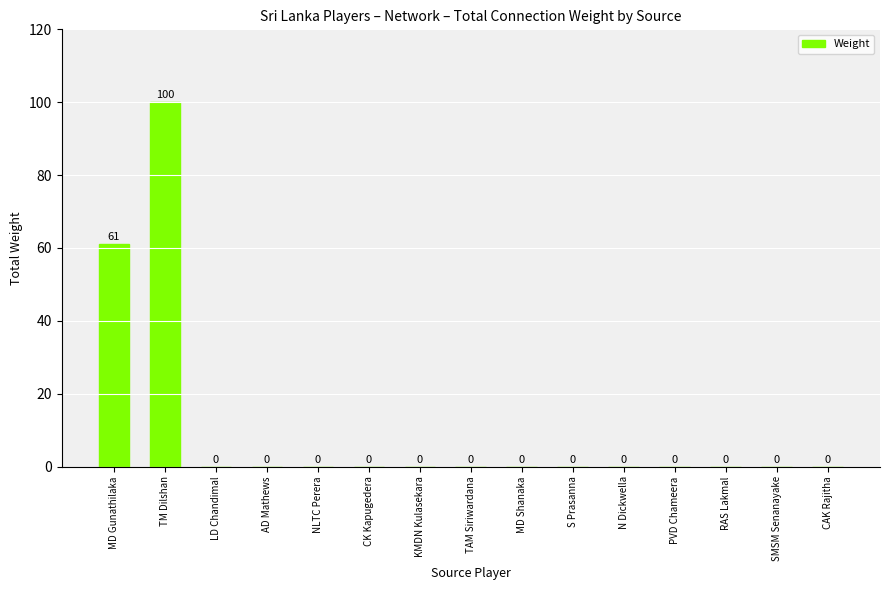

True or false: the data shows 0 at KMDN Kulasekara.

True